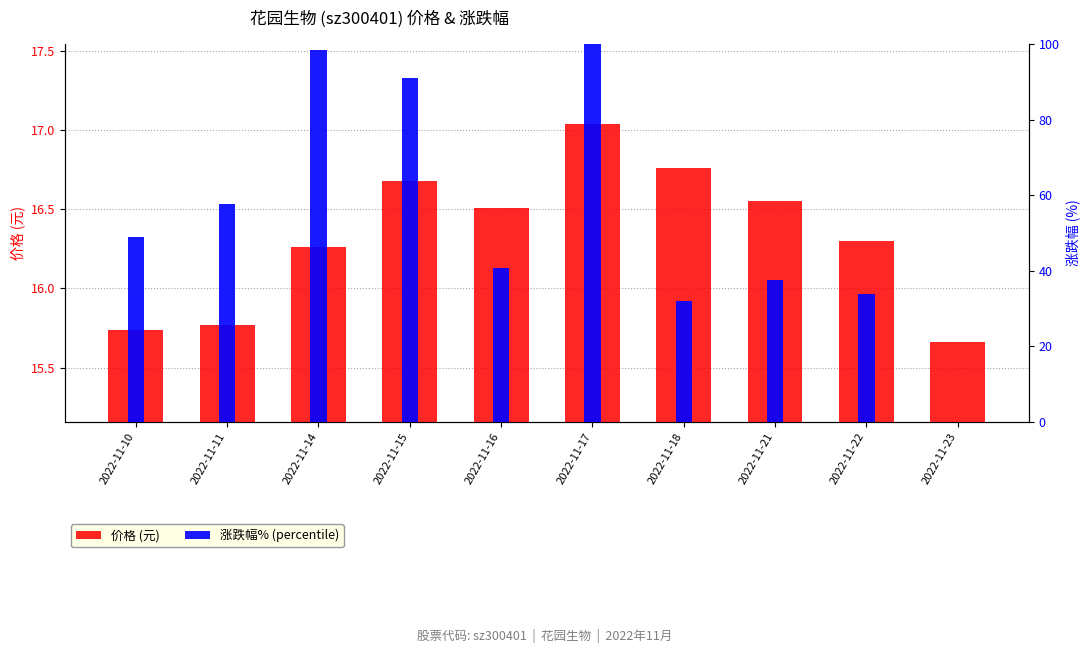

At which label is 价格 (元) closest to 16?

2022-11-11